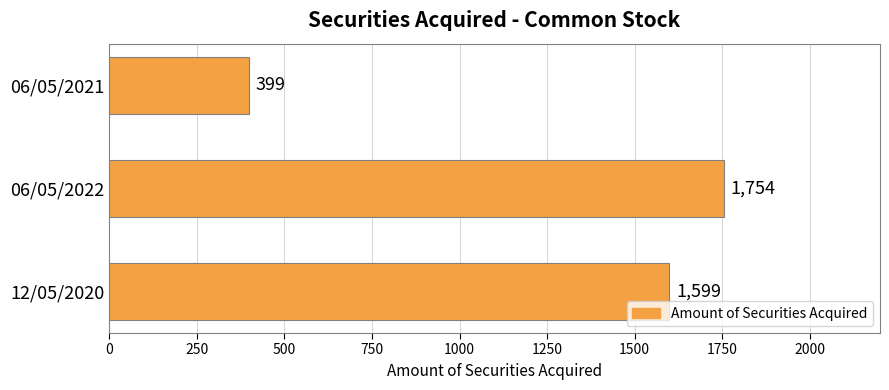

Reading bottom to top, extract all data points from this chart.

1599	1754	399